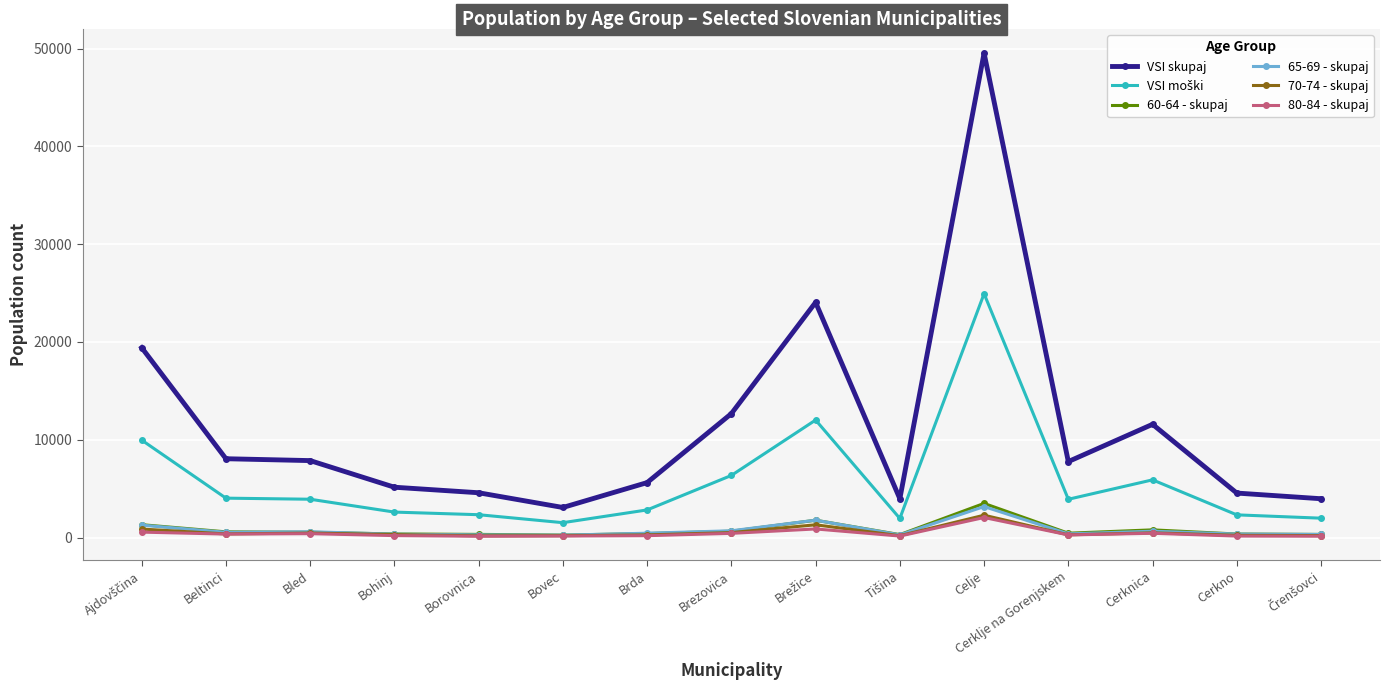

Which series changed the most between Brezovica and Celje?

VSI skupaj